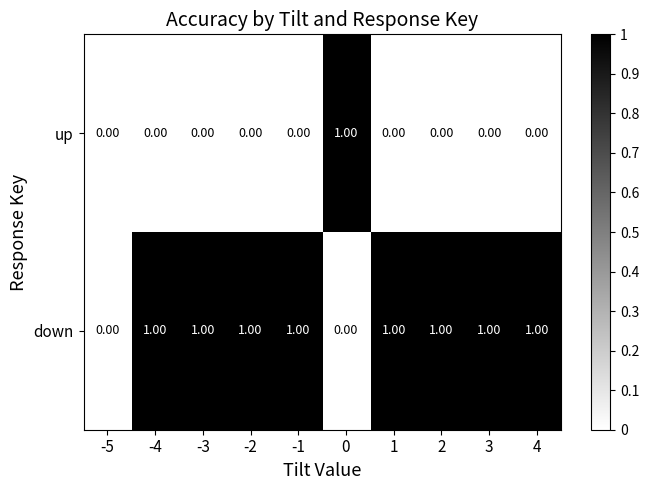

Rank the series at 3 from lowest to highest value.

up, down